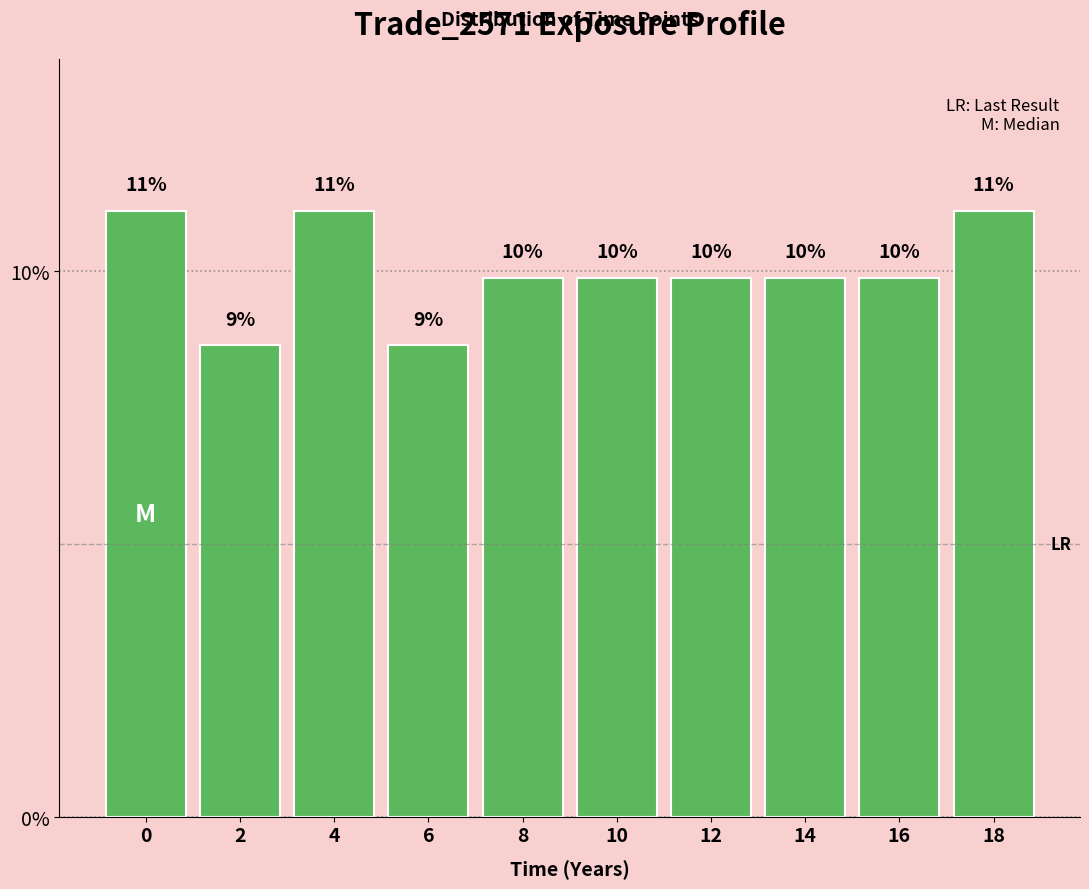

How many bars are there in total?

10